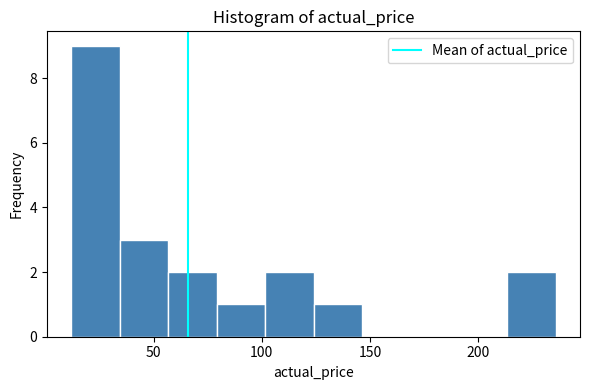

Which range on the x-axis has the tallest bar?

10 to 35